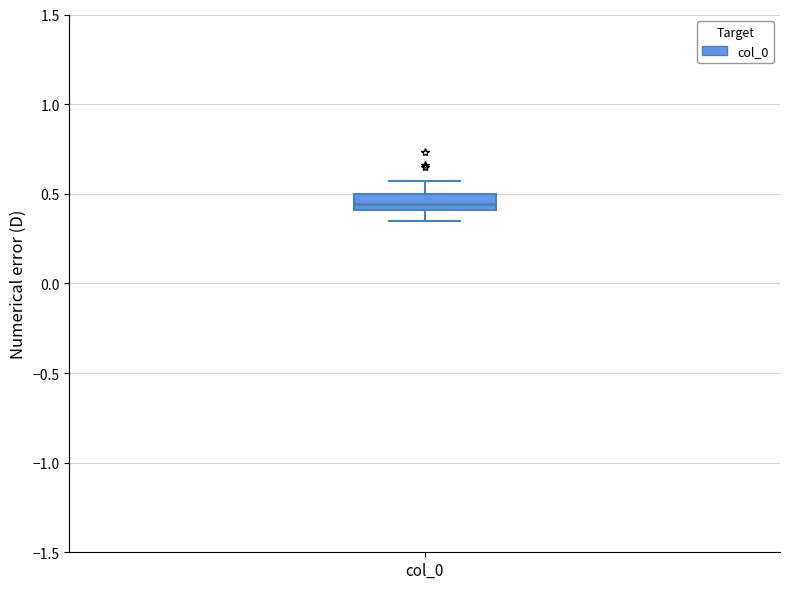

Where does the median line of the box for col_0 sit on the y-axis? The values are not printed on the chart, so give them approximately, as read against the axis.

0.45